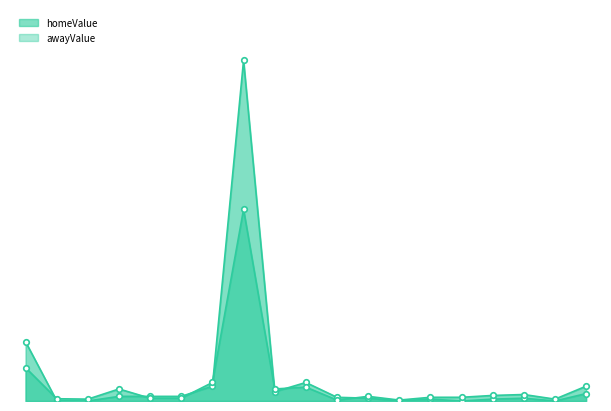

At which label does awayValue reach its peak?

Passes